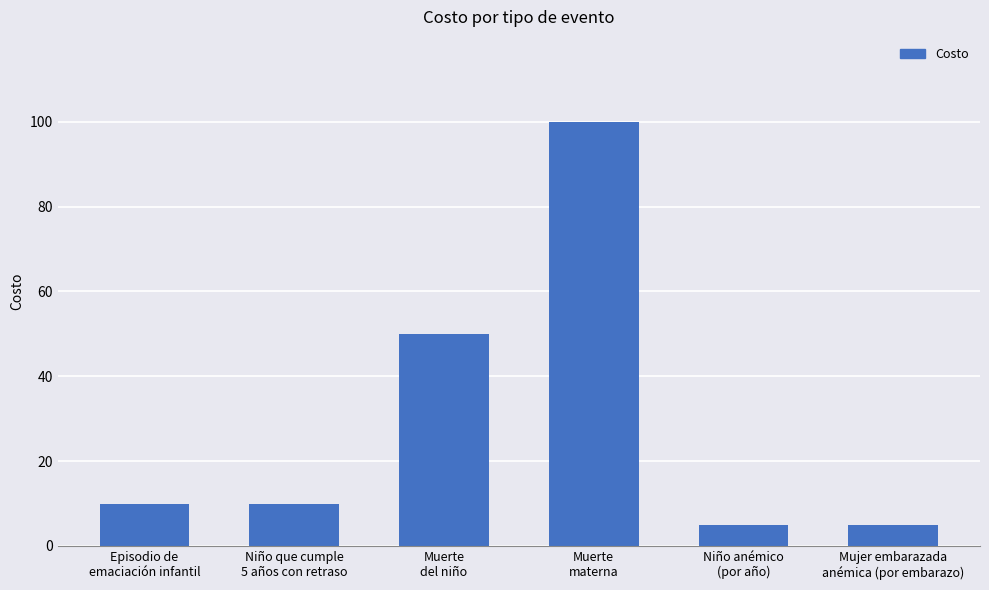

How many series are shown in this chart?

1